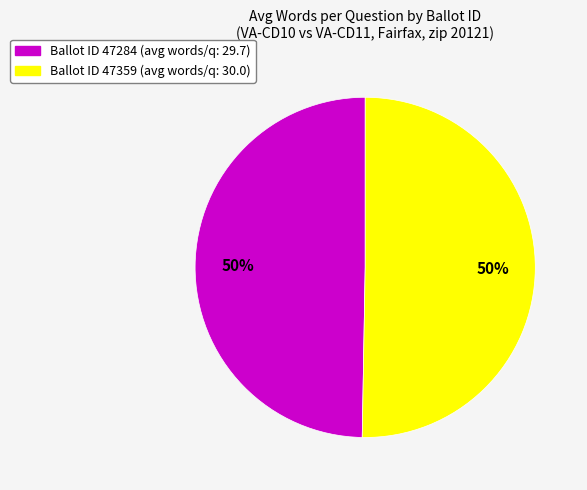

To the nearest percent, what is the average slice percentage?

50%